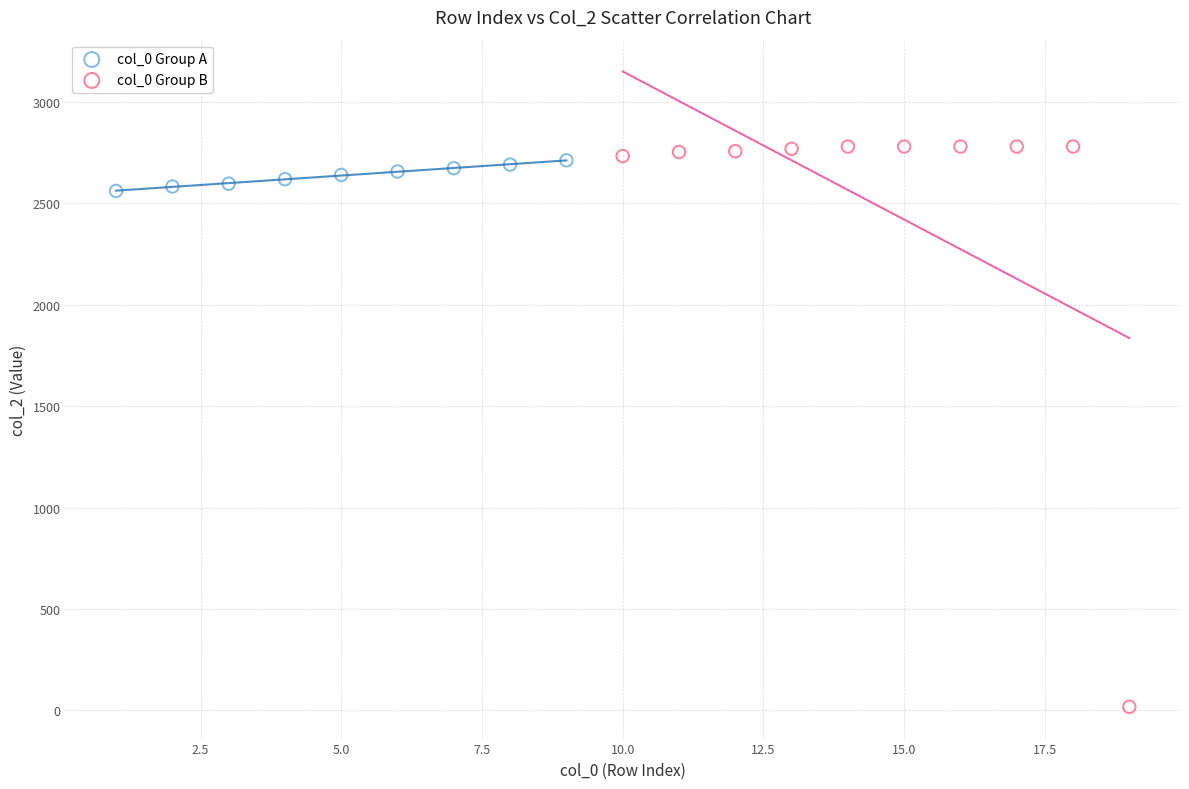

Which series has the largest Y range (max minus min)?

col_0 Group B